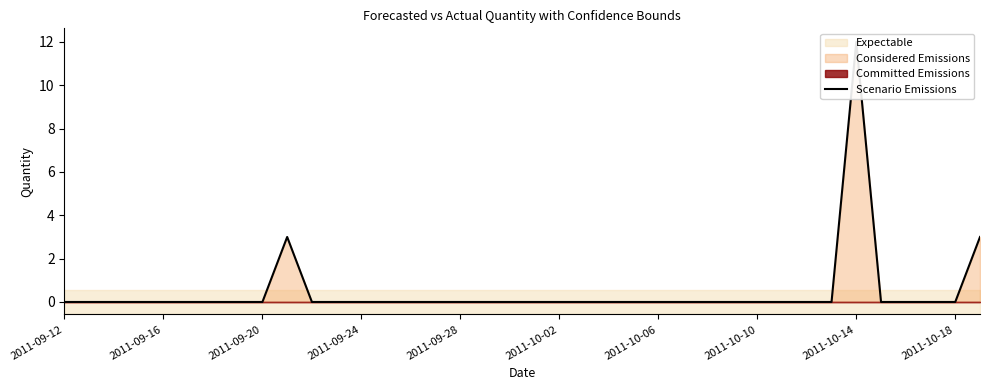

True or false: the data shows 0 at 19.

True